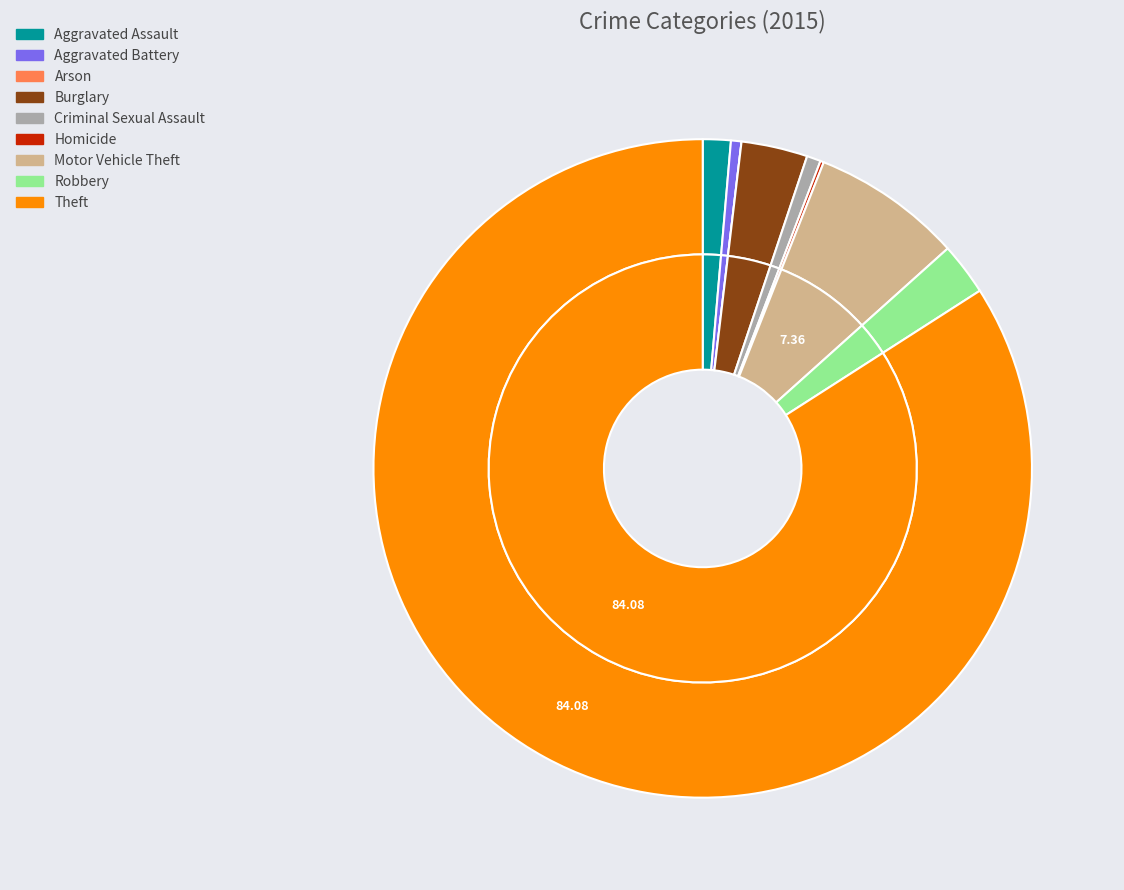

Approximately how many times larger is the value at Burglary compared to Aggravated Battery?

6.3